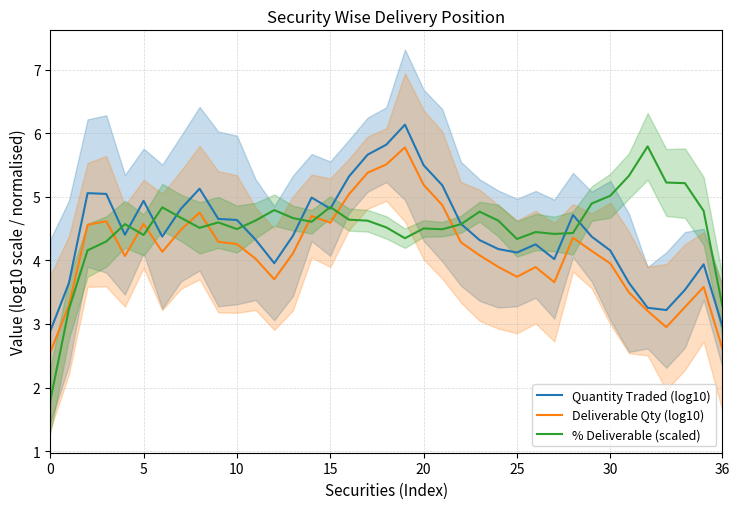

The Quantity Traded (log10) series shows 6.9 at 36. True or false?

False